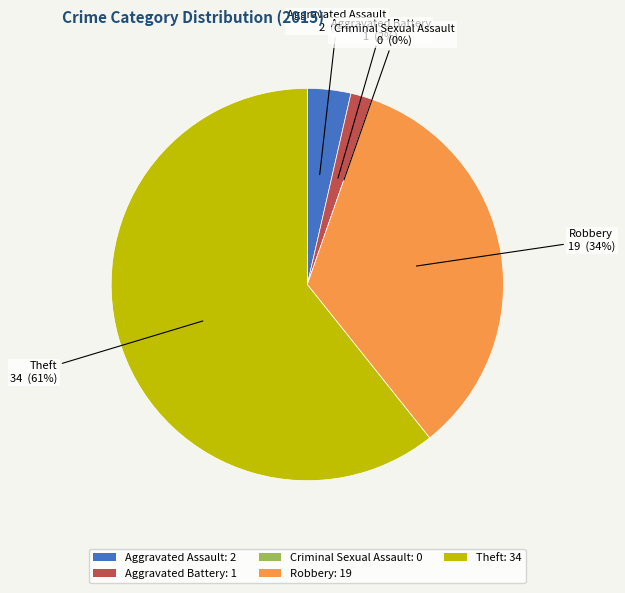

True or false: Theft accounts for 66% of the total.

False